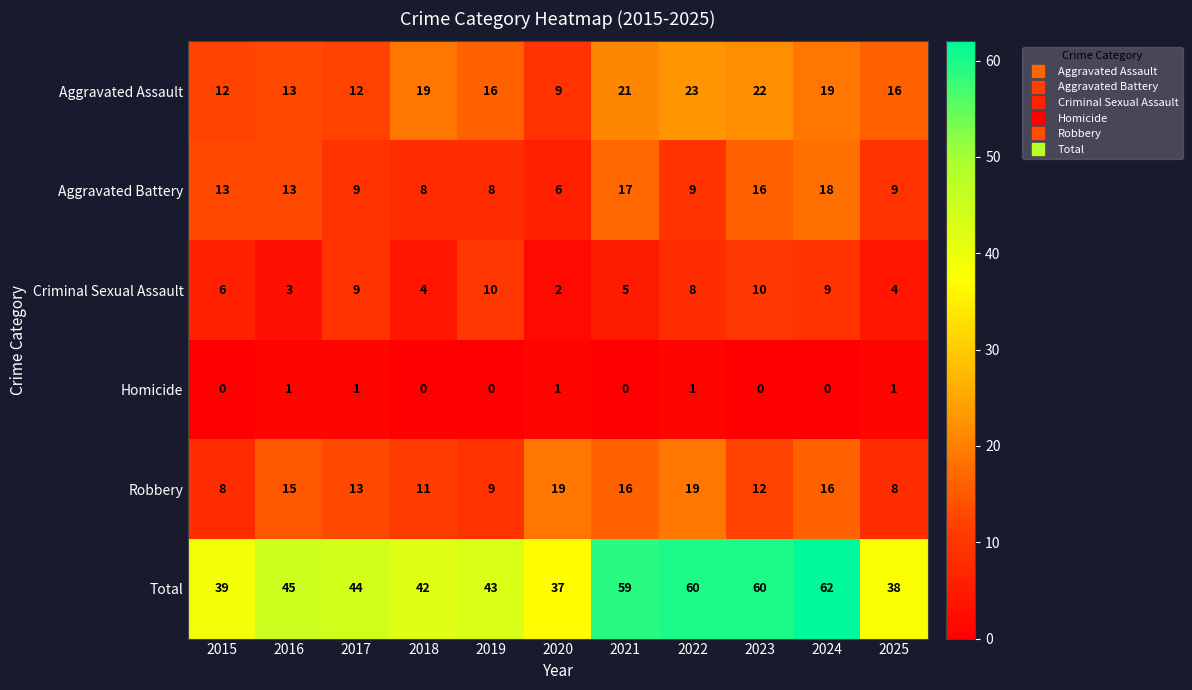

What is the maximum value shown in the chart?

62